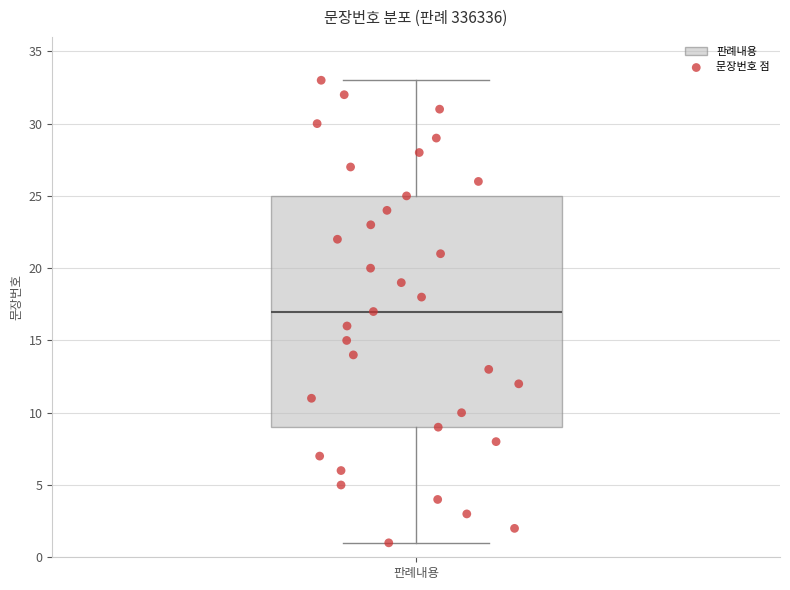

Read this box plot against the y-axis: the position of the median line, the range covered by the box, and the ends of both whiskers. The values are not printed on the chart, so give them approximately, as read against the axis.

median 17, box 9 to 25, whiskers 1 to 33